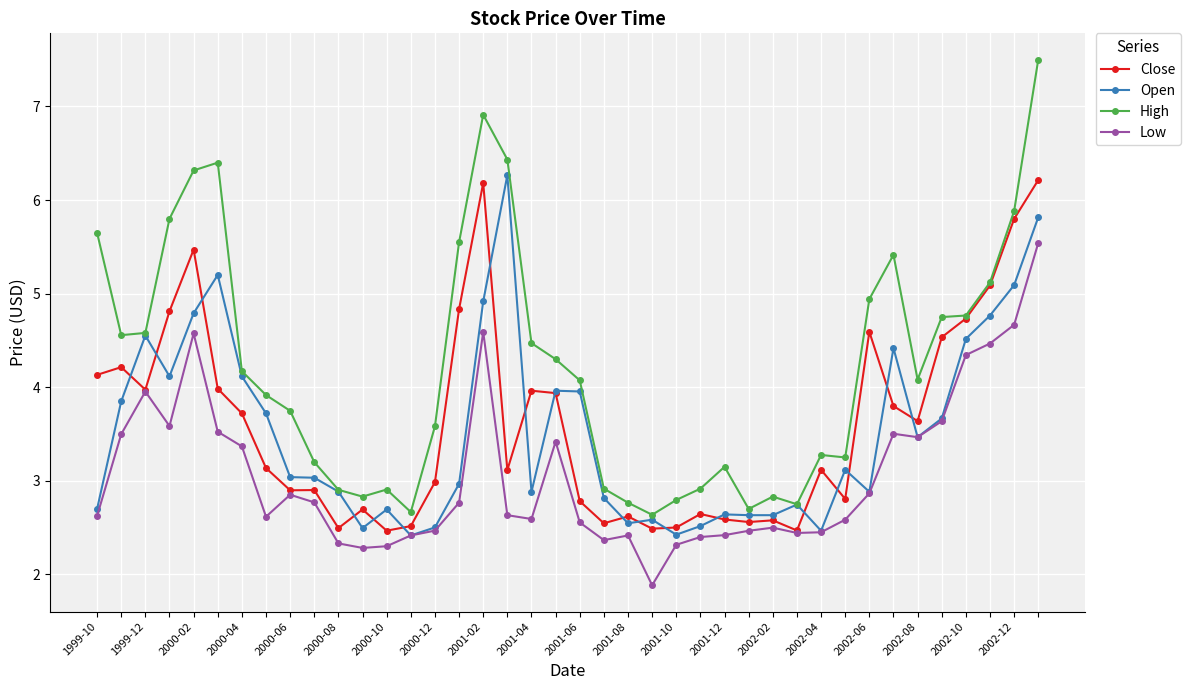

Which series has the largest total across all categories?

High